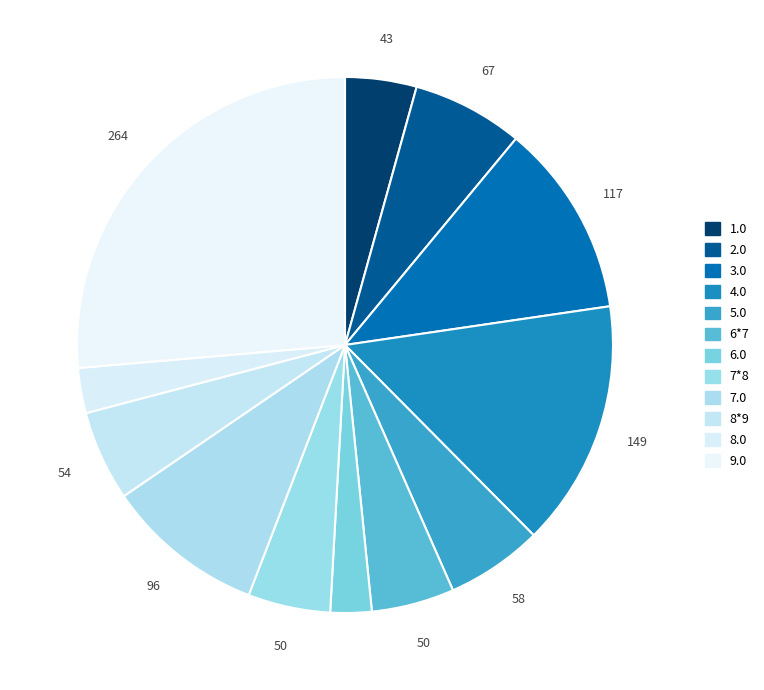

Does 6.0 account for over 50% of the chart?

No